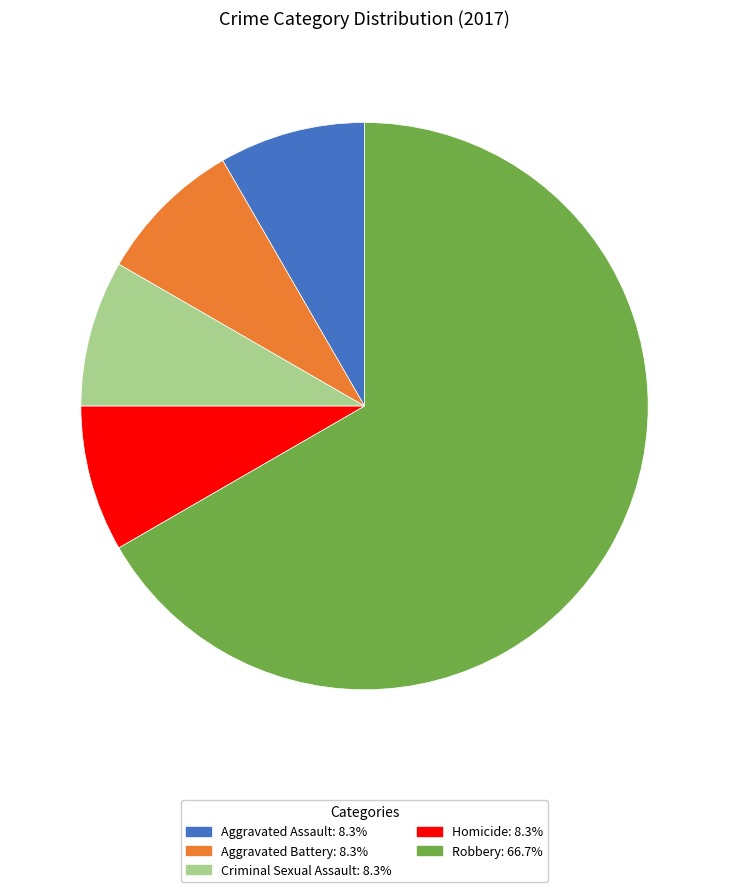

Which category has the biggest portion of the pie?

Robbery